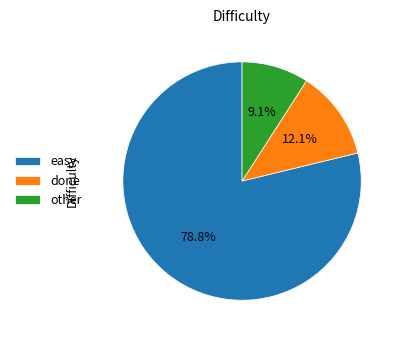

Is the sum of other and done greater than half?

No